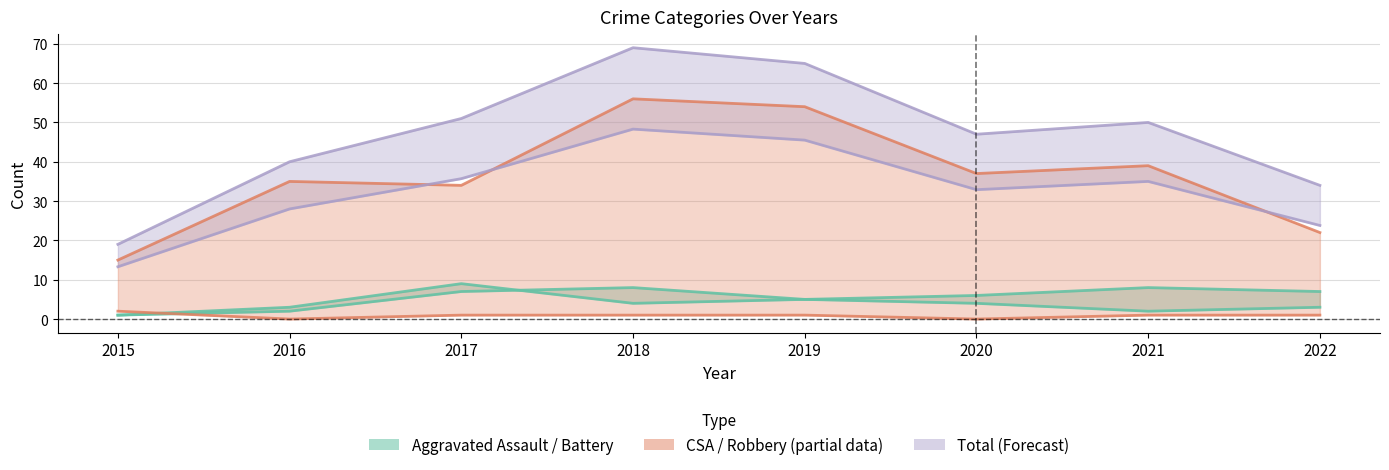

Where is Robbery nearest to the value 35?

2016